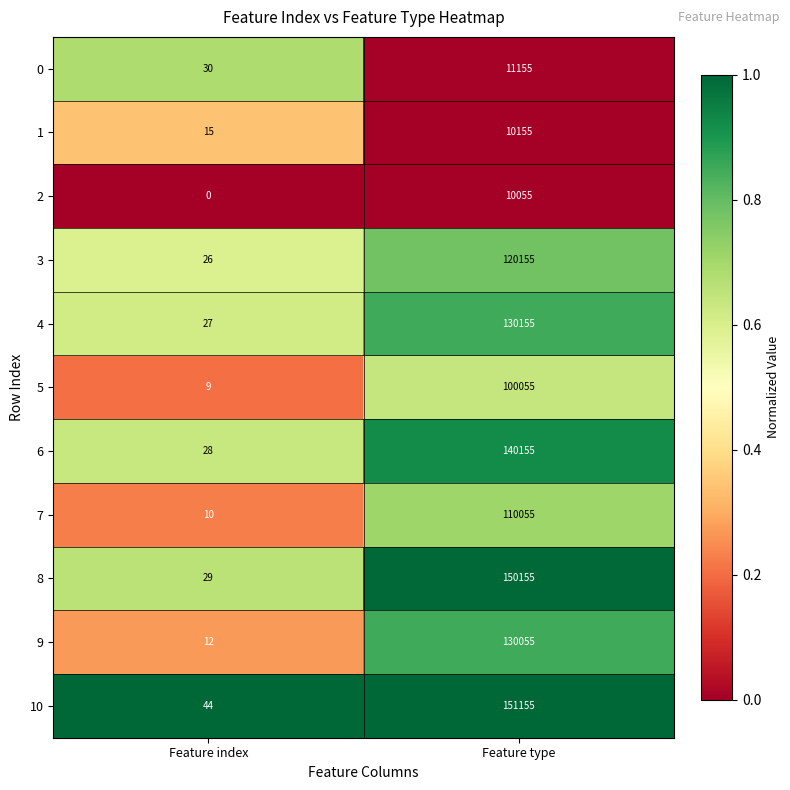

At how many categories does at least one series exceed 0?

2